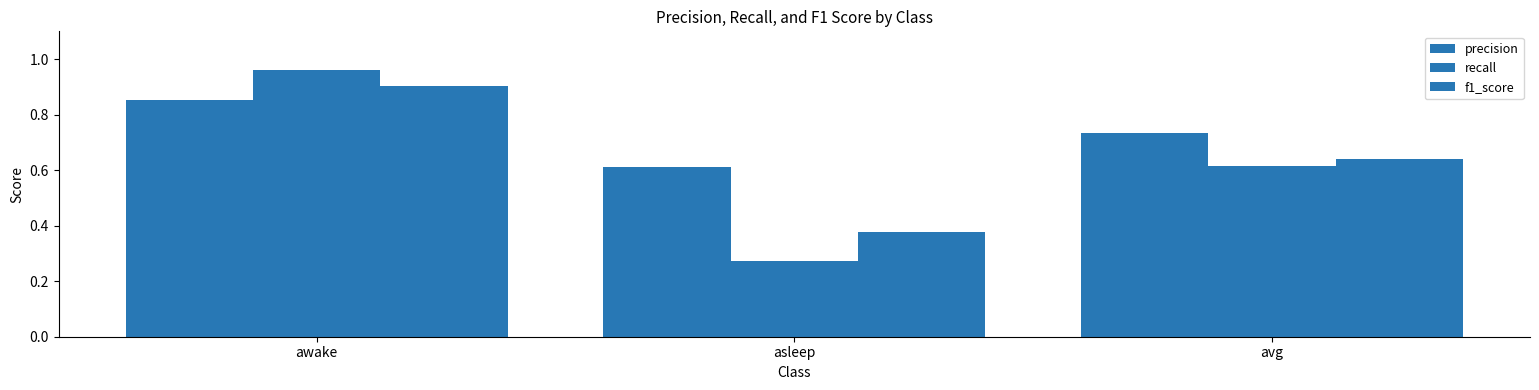

At how many categories does at least one series exceed 0?

3